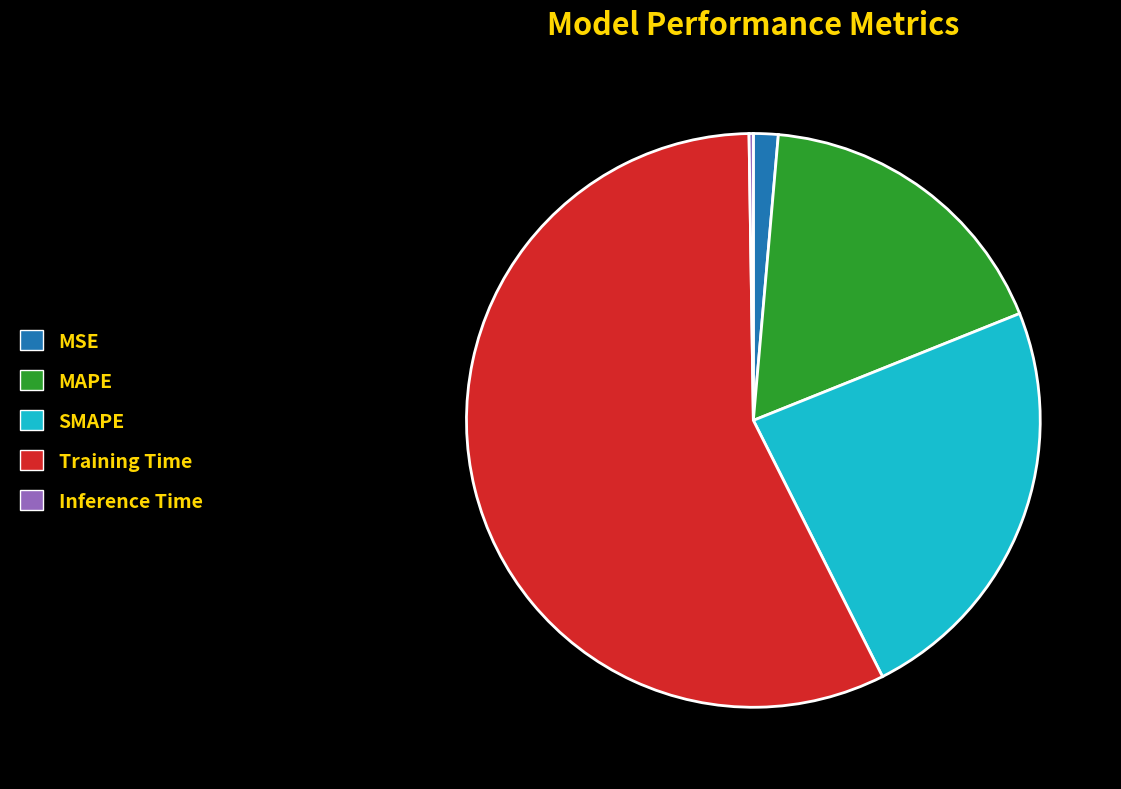

Between MAPE and MSE, which is larger?

MAPE